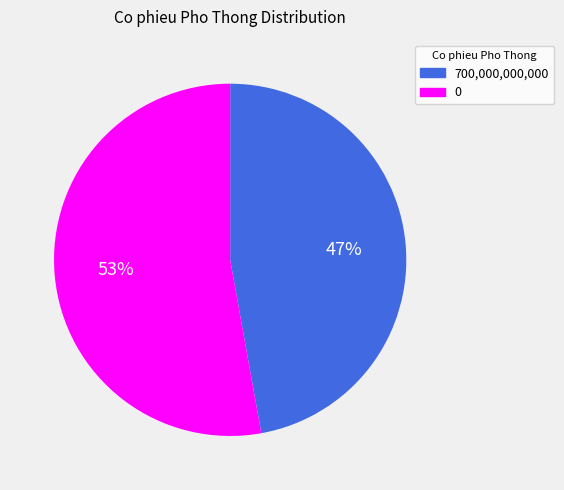

To the nearest percent, what percentage of the pie is 0?

53%